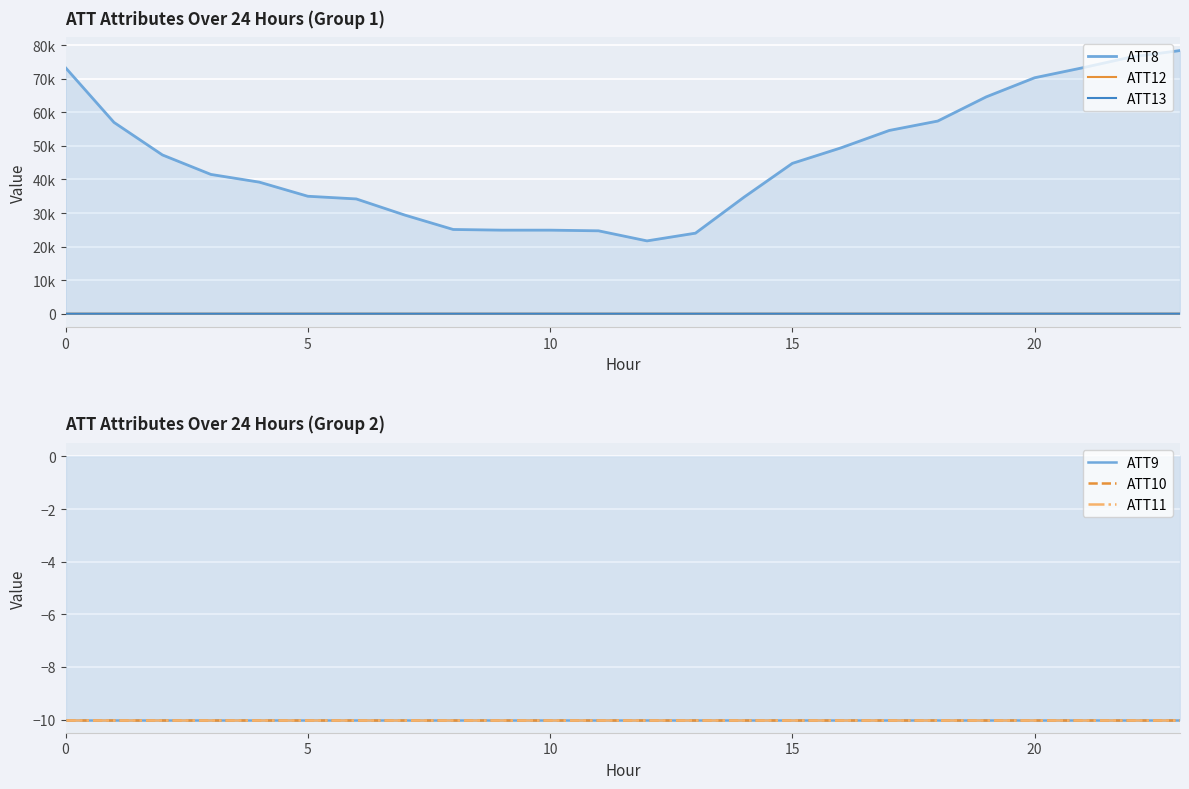

At which category is the sum across all series the highest?

23